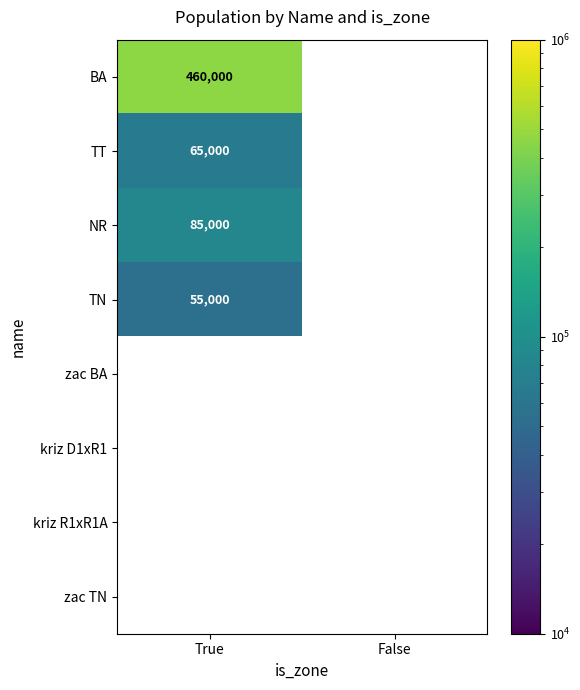

Is it true that TT equals 112106 at True?

False